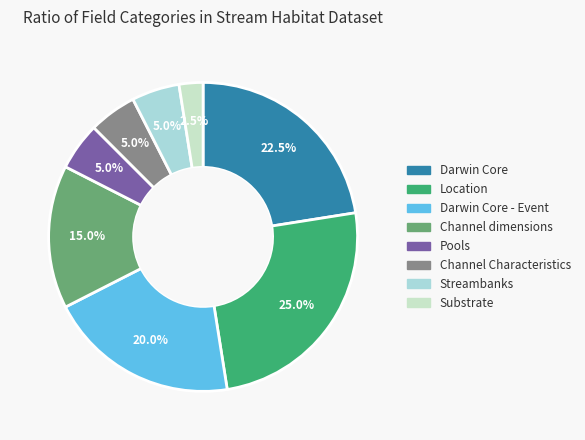

Is there any slice that represents more than half of the pie?

No